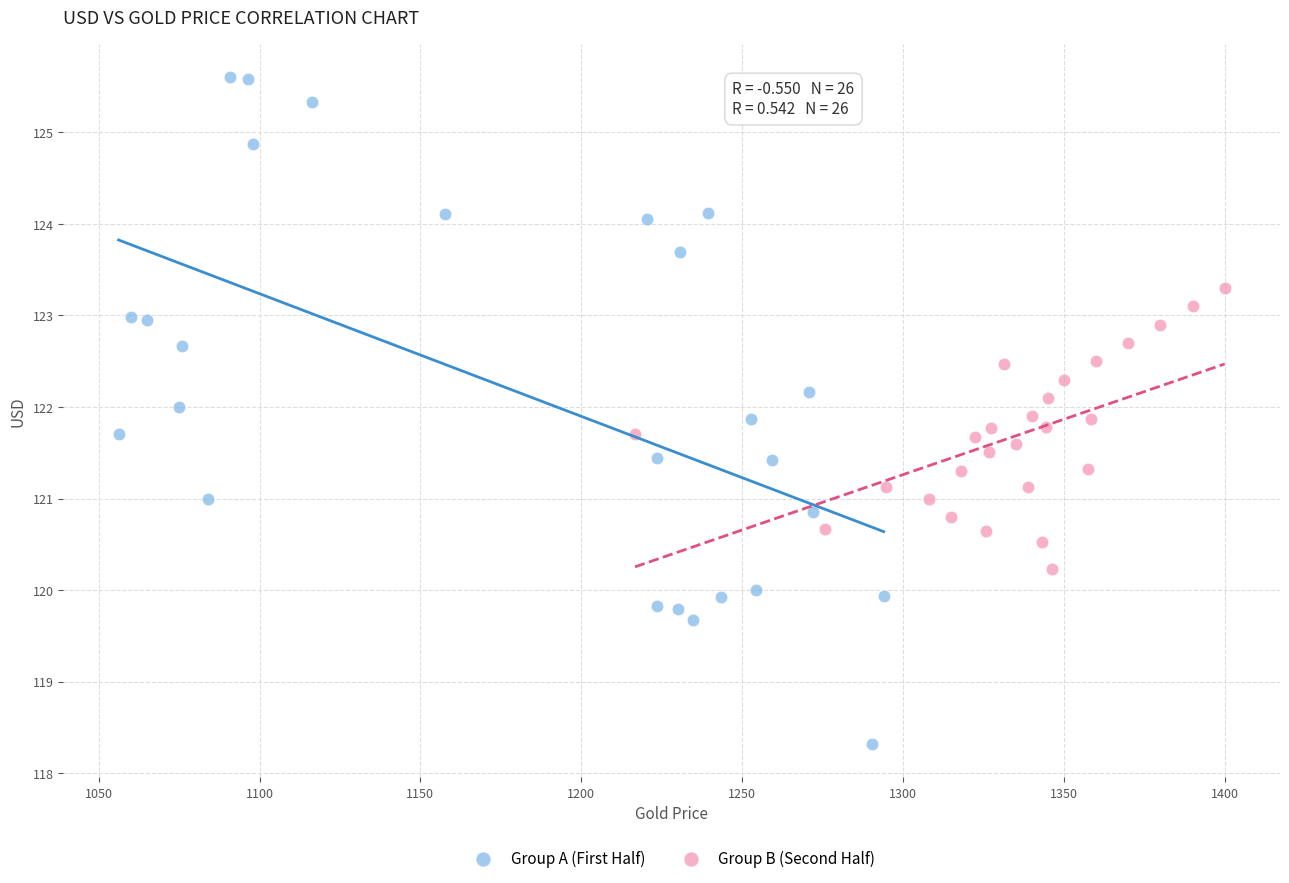

Which series reaches the maximum Y coordinate?

Group A (First Half)